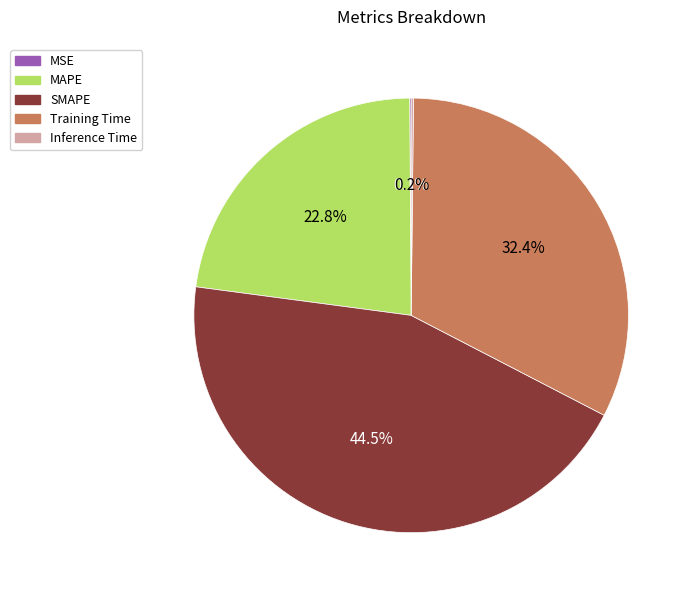

What portion of the pie excludes SMAPE?

55.5%